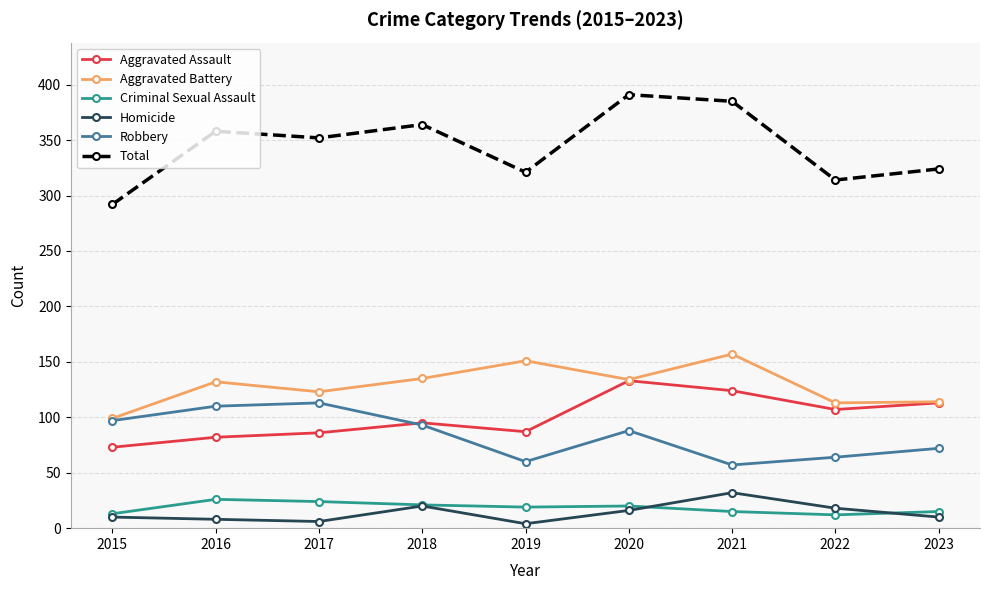

Between 2017 and 2022, which series saw the biggest shift?

Robbery